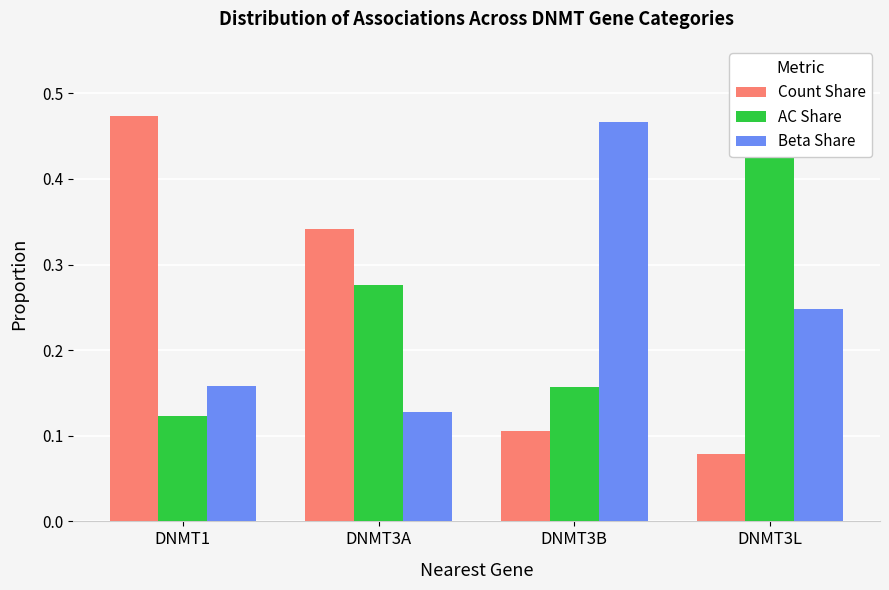

Does the chart contain stacked bars?

No